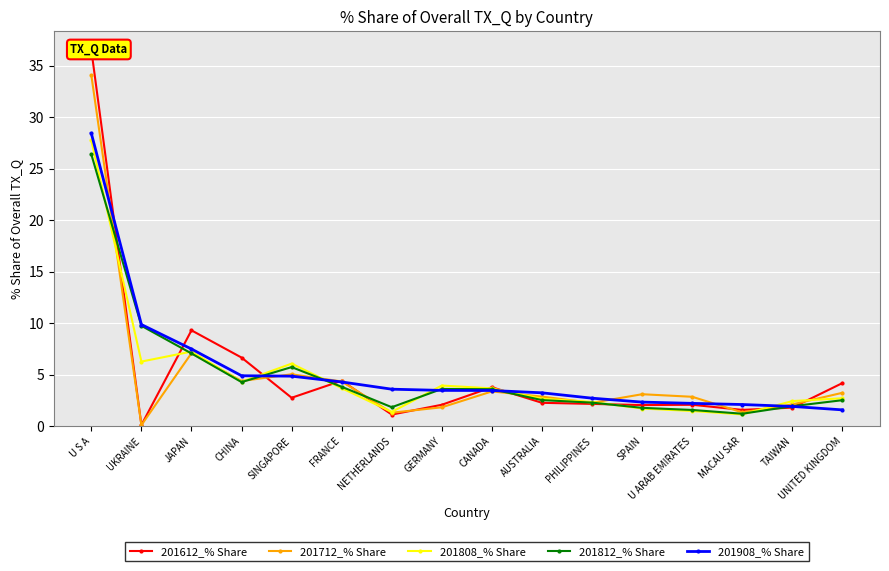

In 201612_% Share, how many points are higher than both neighbors (excluding endpoints)?

4